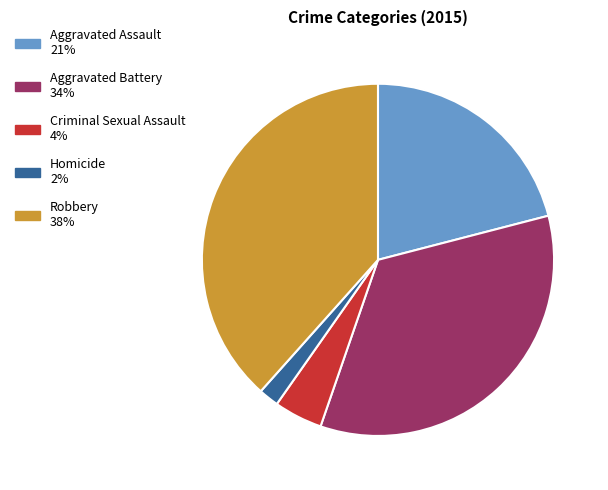

The Robbery slice represents 38% of the pie. True or false?

True